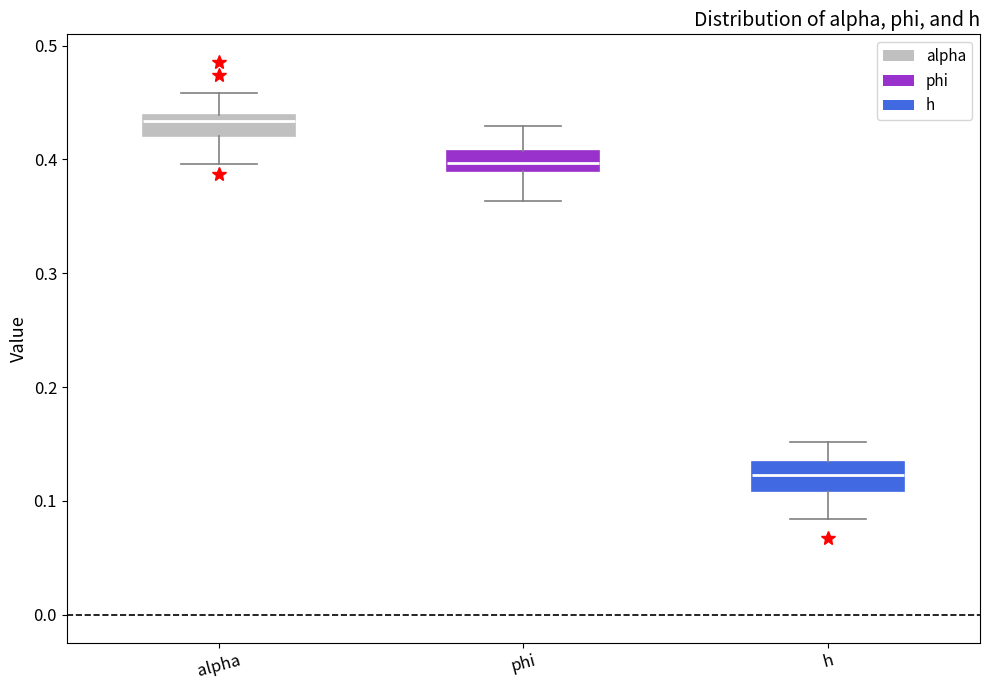

Reading left to right, transcribe this box plot: for each box, give where its median line is, the range the box spans, and where its two whiskers end, as read against the y-axis. The values are not printed on the chart, so give them approximately, as read against the axis.

alpha: median 0.43, box 0.42 to 0.44, whiskers 0.40 to 0.46
phi: median 0.40, box 0.39 to 0.41, whiskers 0.36 to 0.43
h: median 0.12, box 0.11 to 0.13, whiskers 0.08 to 0.15